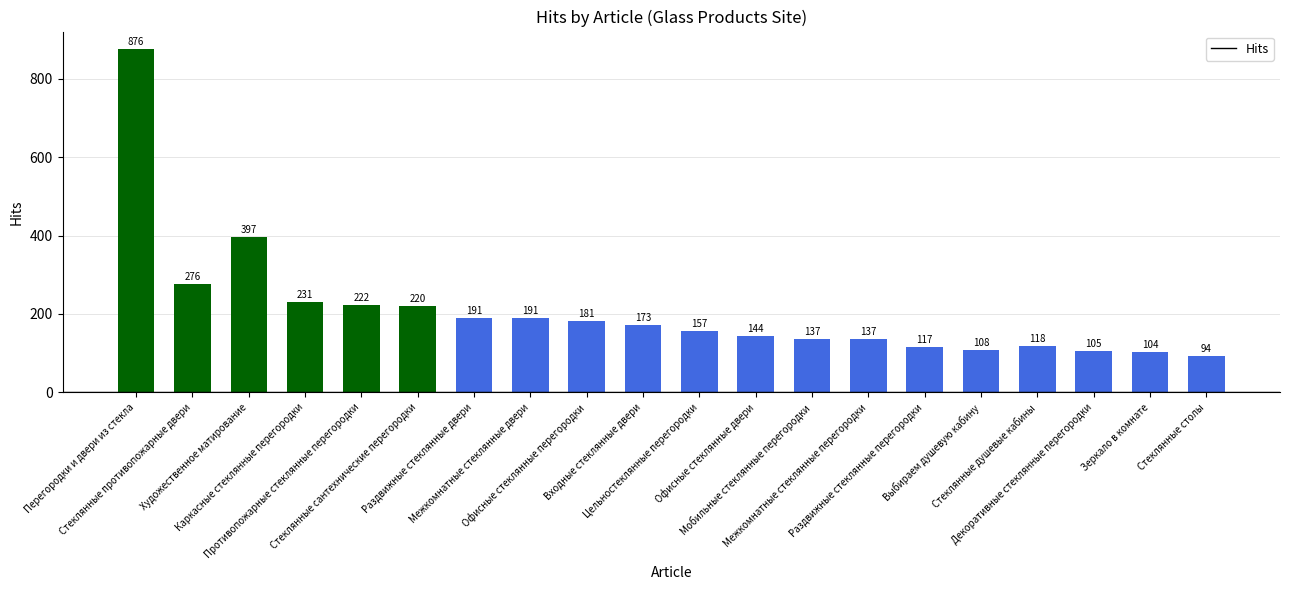

What is the change in value from Выбираем душевую кабину to Декоративные стеклянные перегородки?

-3